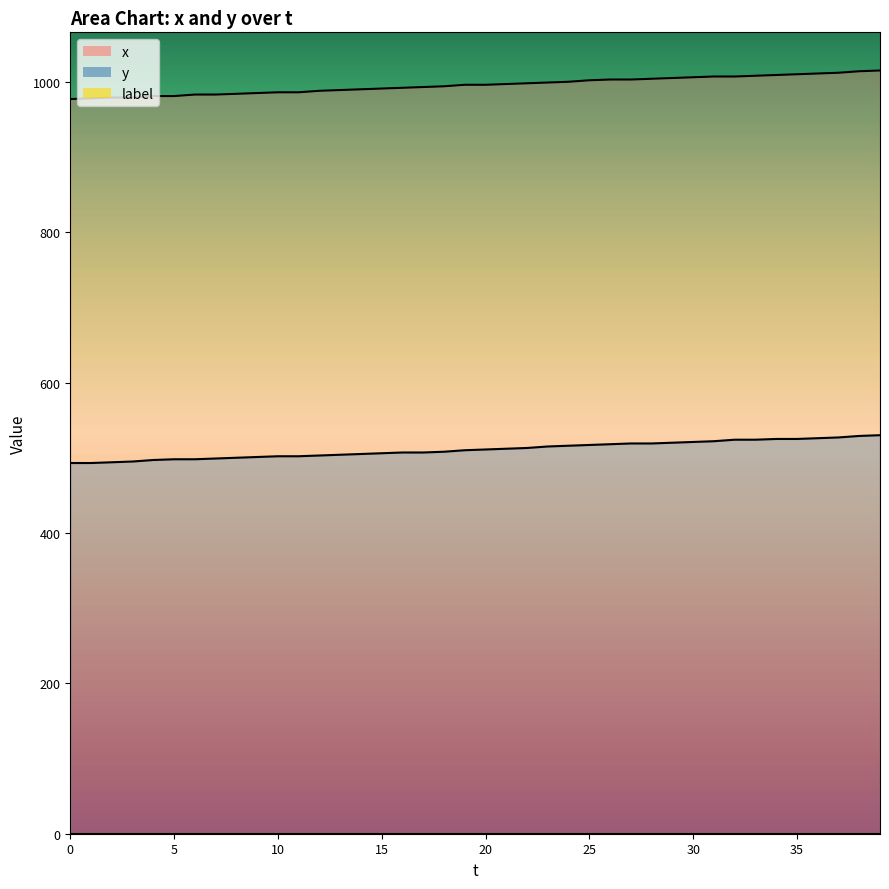

What is the difference between the second highest and minimum values in the x series?

37